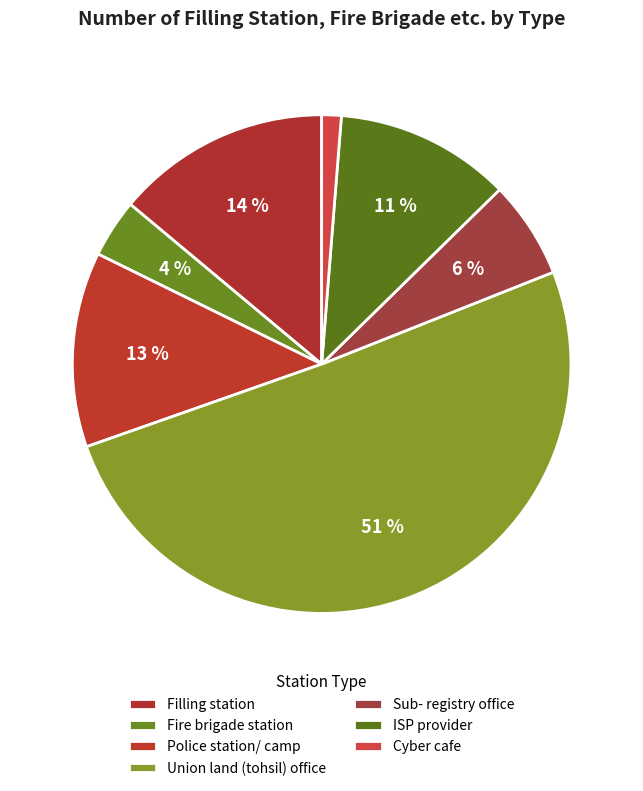

Does any single category account for the majority?

Yes